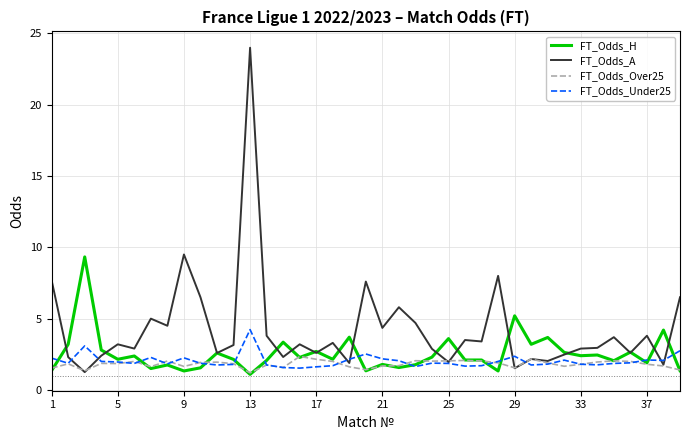

Rank the series by their maximum value, from lowest to highest.

FT_Odds_Over25, FT_Odds_Under25, FT_Odds_H, FT_Odds_A